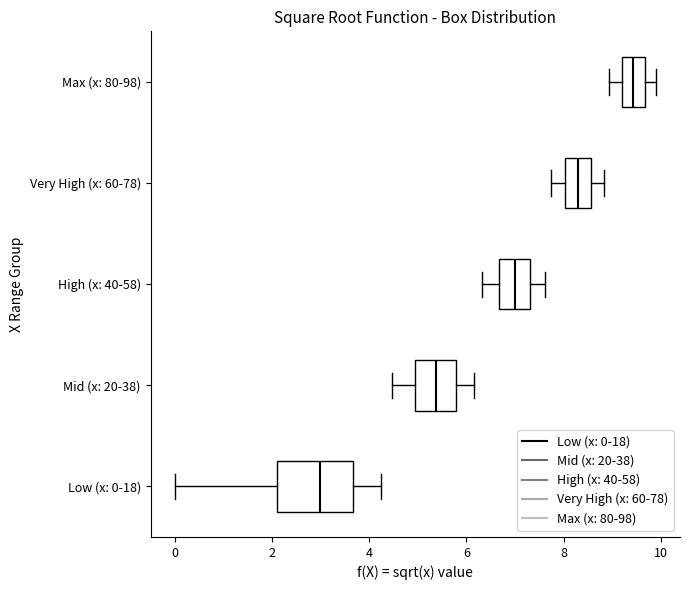

Which box's median line is the furthest to the left?

Low (x: 0-18)